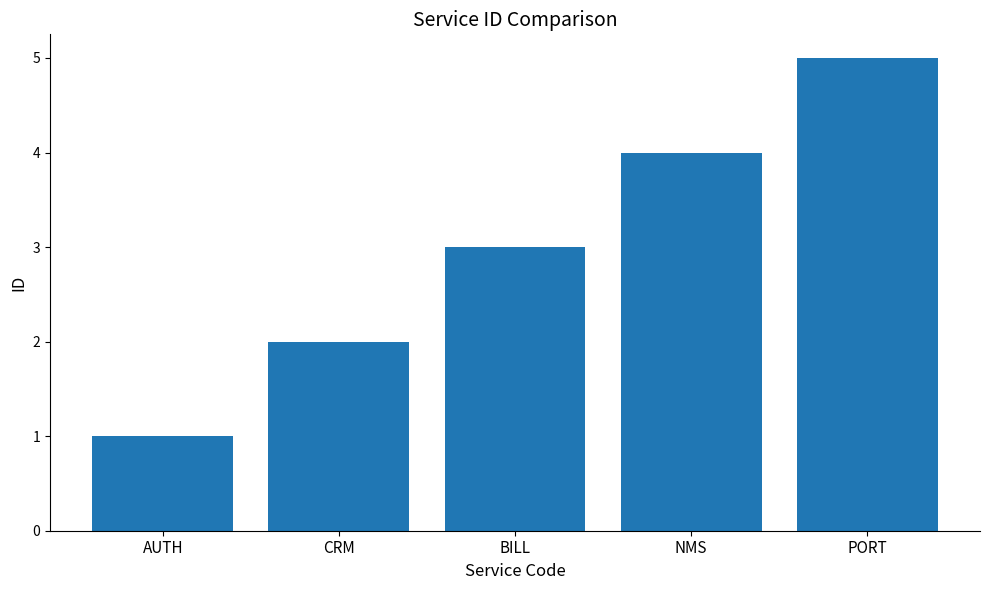

Count the values in the range 2 to 4.

3